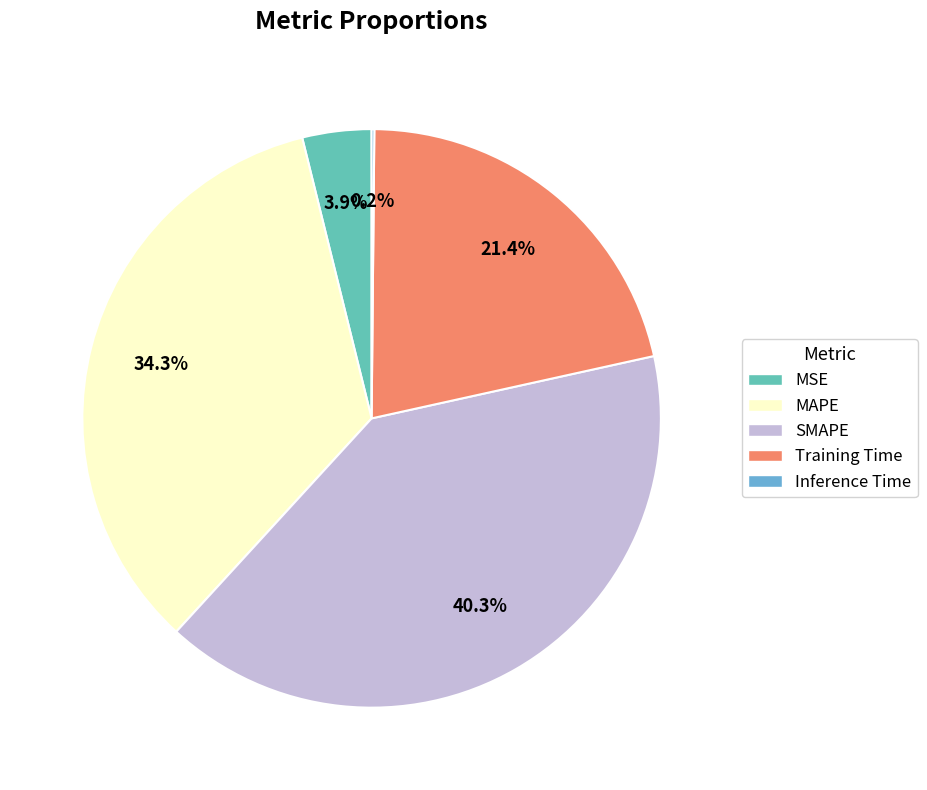

The MSE slice represents 13% of the pie. True or false?

False